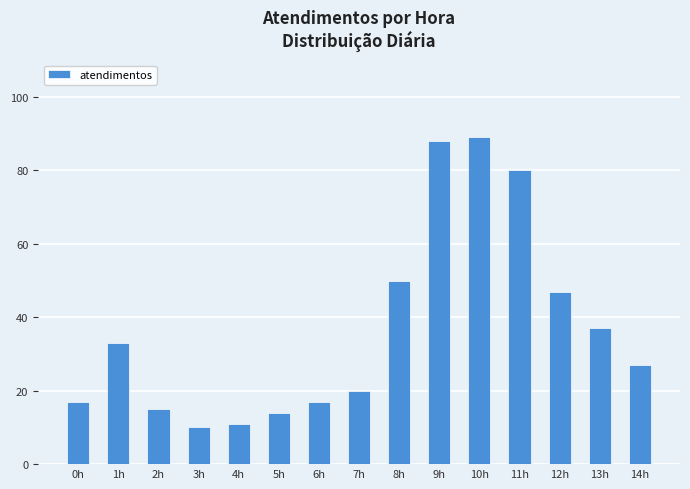

Reading left to right, extract all data points from this chart.

17	33	15	10	11	14	17	20	50	88	89	80	47	37	27